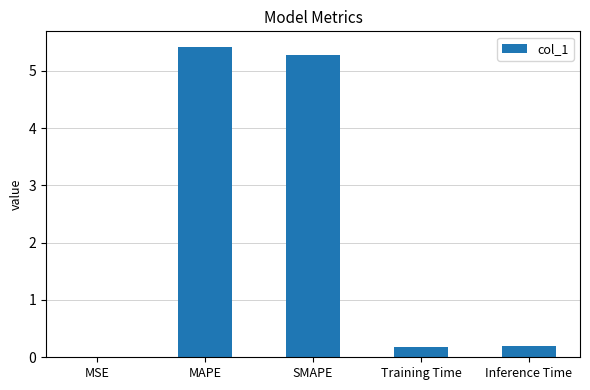

The value at SMAPE is 3.4. True or false?

False